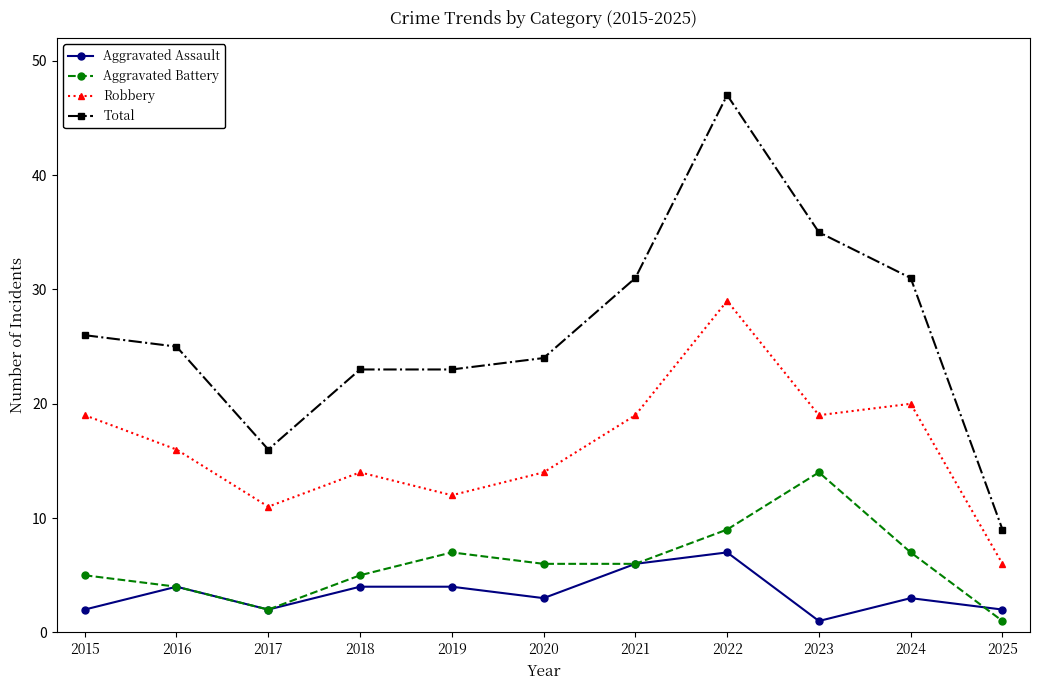

Reading left to right, list all the values displayed in this chart.

Aggravated Assault: 2	4	2	4	4	3	6	7	1	3	2
Aggravated Battery: 5	4	2	5	7	6	6	9	14	7	1
Robbery: 19	16	11	14	12	14	19	29	19	20	6
Total: 26	25	16	23	23	24	31	47	35	31	9